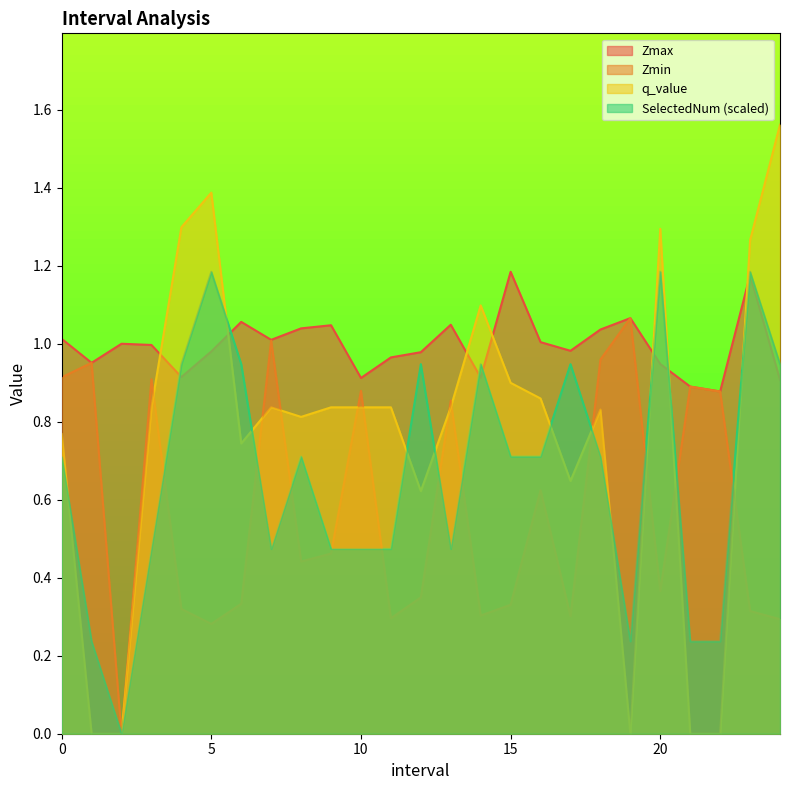

True or false: Zmax has a value of 1.0 at 16.0.

True